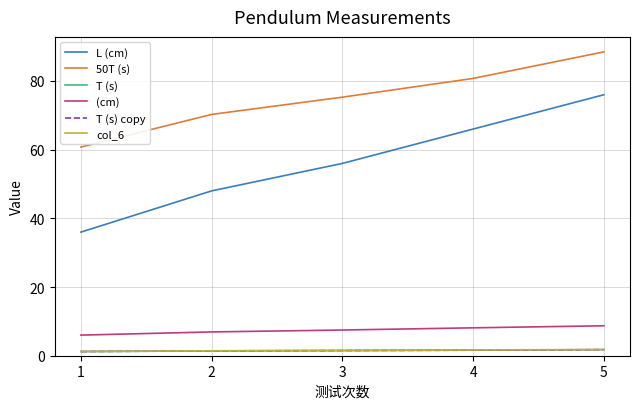

What is the difference between the maximum and minimum values in the 50T (s) series?

27.7